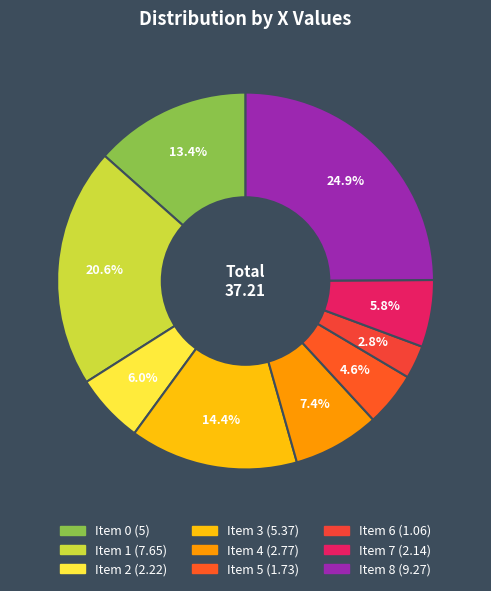

How many slices are in this pie chart?

9